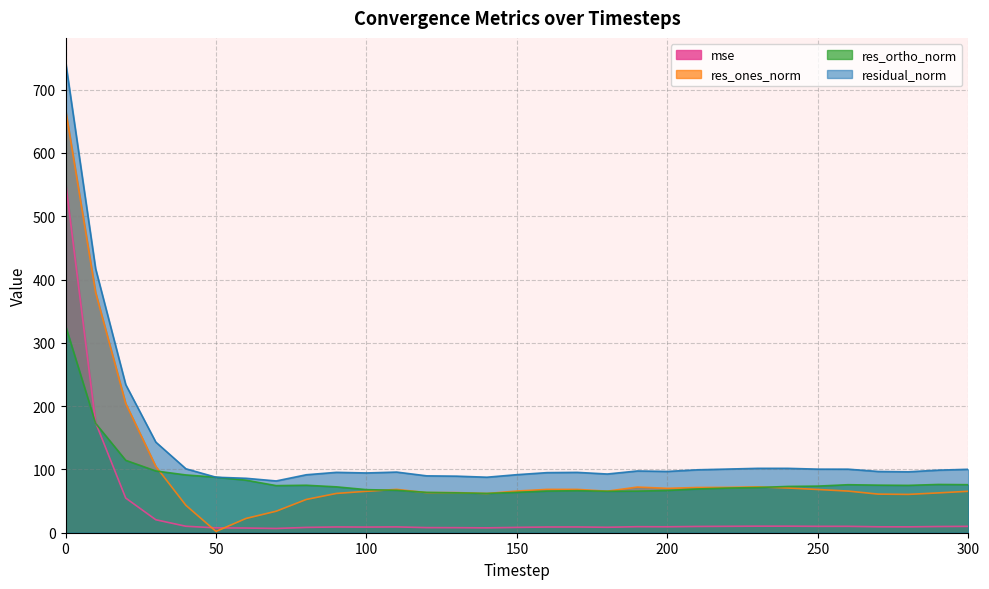

What are all the series names shown in the legend?

mse, res_ones_norm, res_ortho_norm, residual_norm